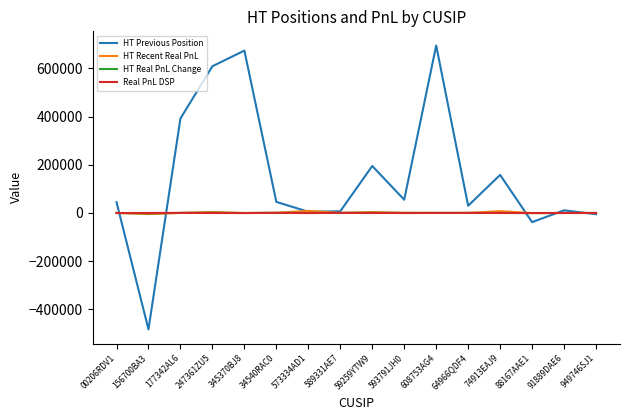

What is the approximate value of HT Recent Real PnL at 64966QDF4?

277.3